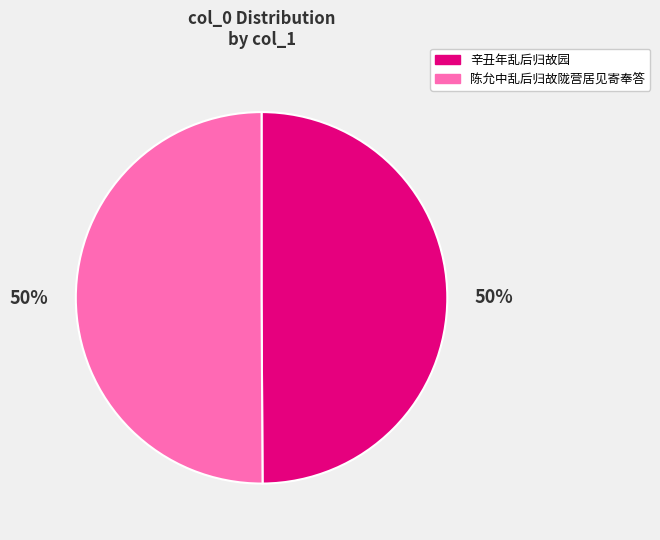

Is it true that 辛丑年乱后归故园 is 50% of the pie?

True